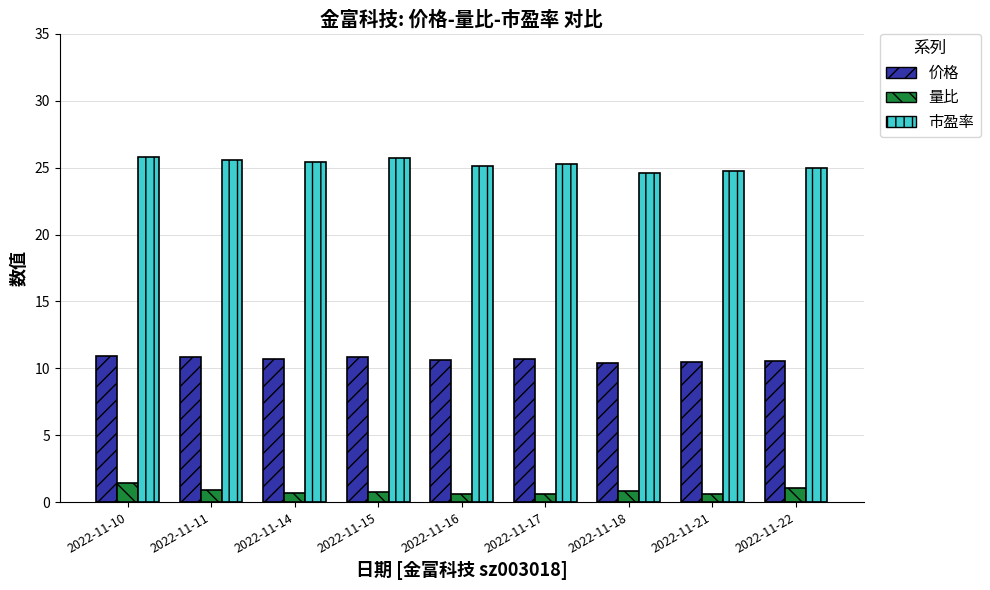

What is the minimum value shown in the chart?

0.6